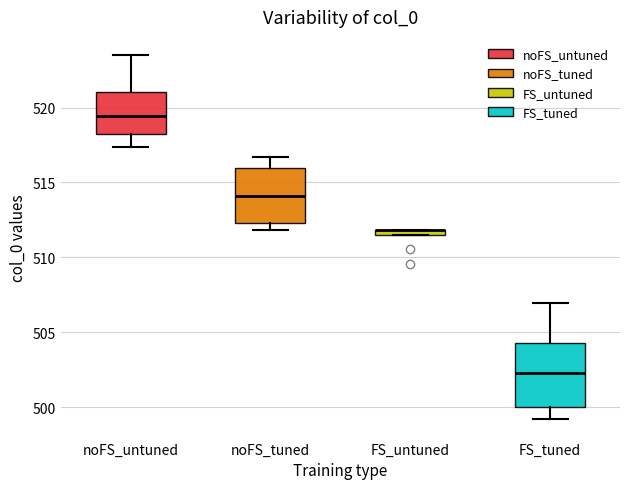

Where does the lower whisker of the box for FS_tuned end on the y-axis? The values are not printed on the chart, so give them approximately, as read against the axis.

499.0